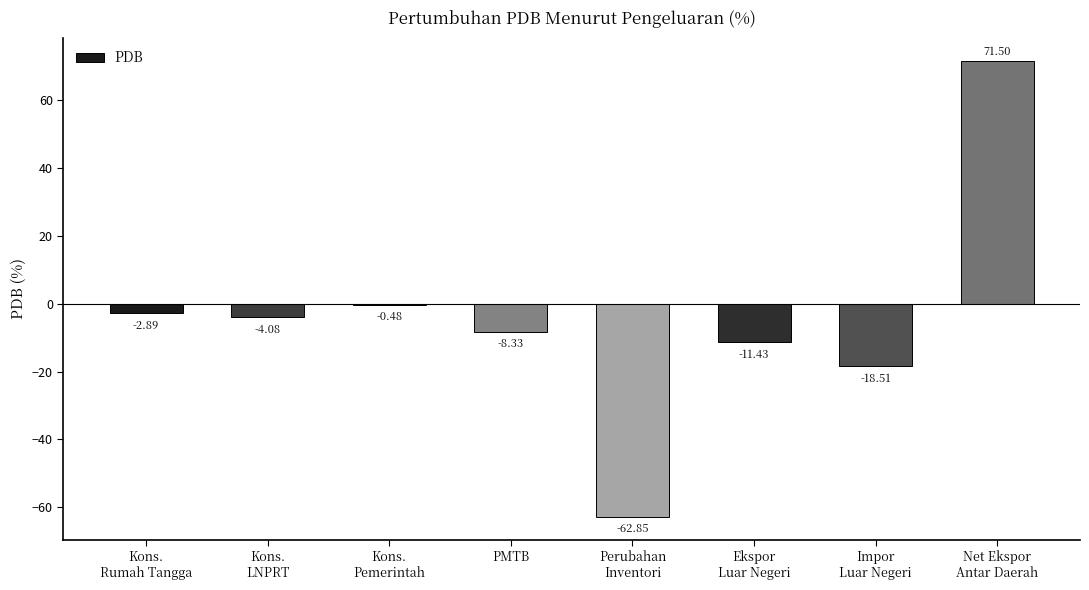

What position from the right is Perubahan
Inventori?

4